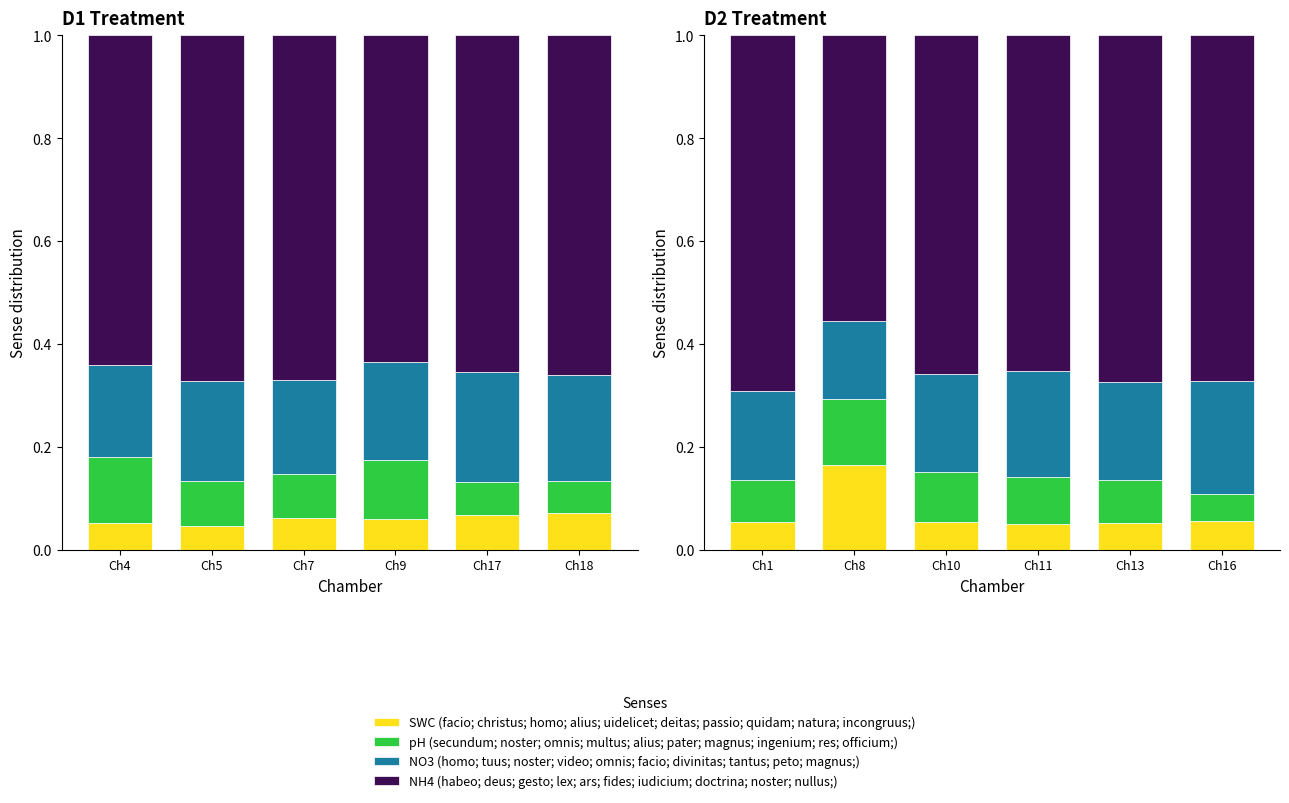

What is the total value across all series at Ch1?

1.0